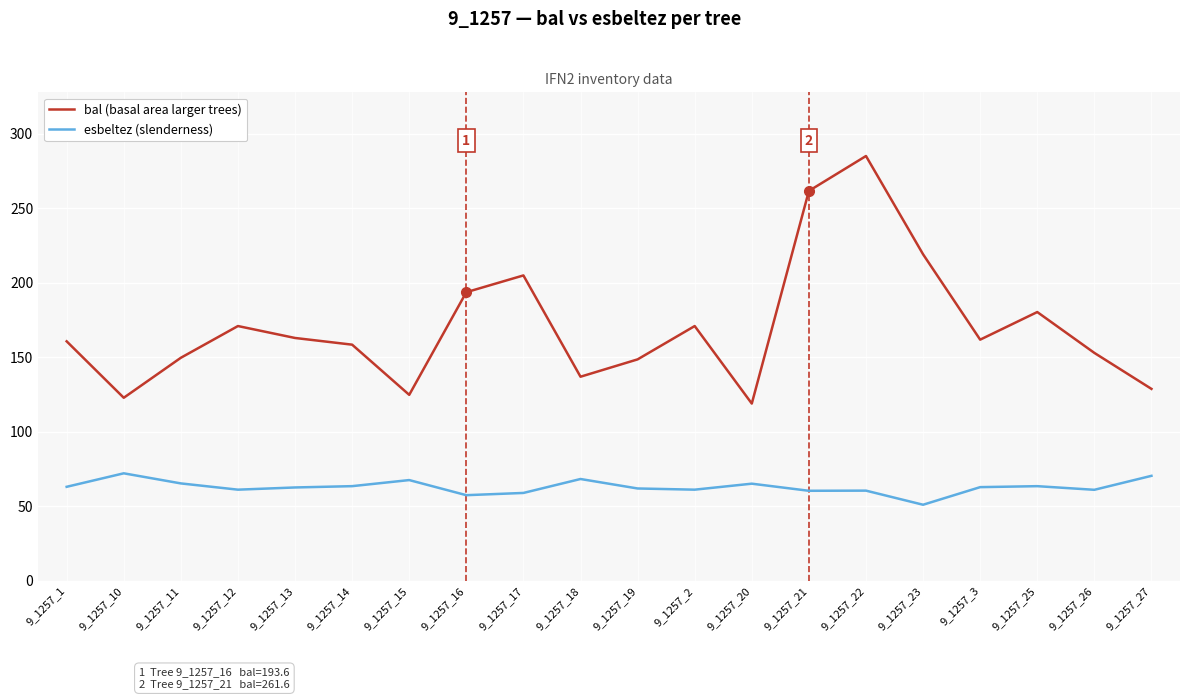

Is the value of esbeltez (slenderness) at 9_1257_22 greater than the value of bal (basal area larger trees) at 9_1257_25?

No